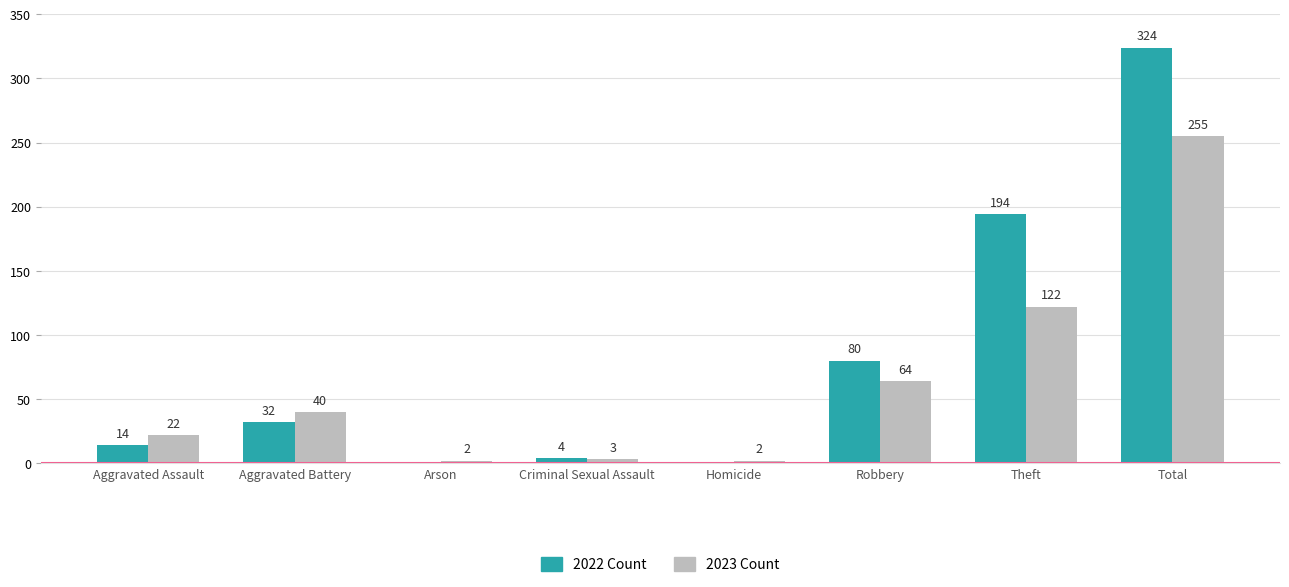

Which category has the highest value across all series?

Total